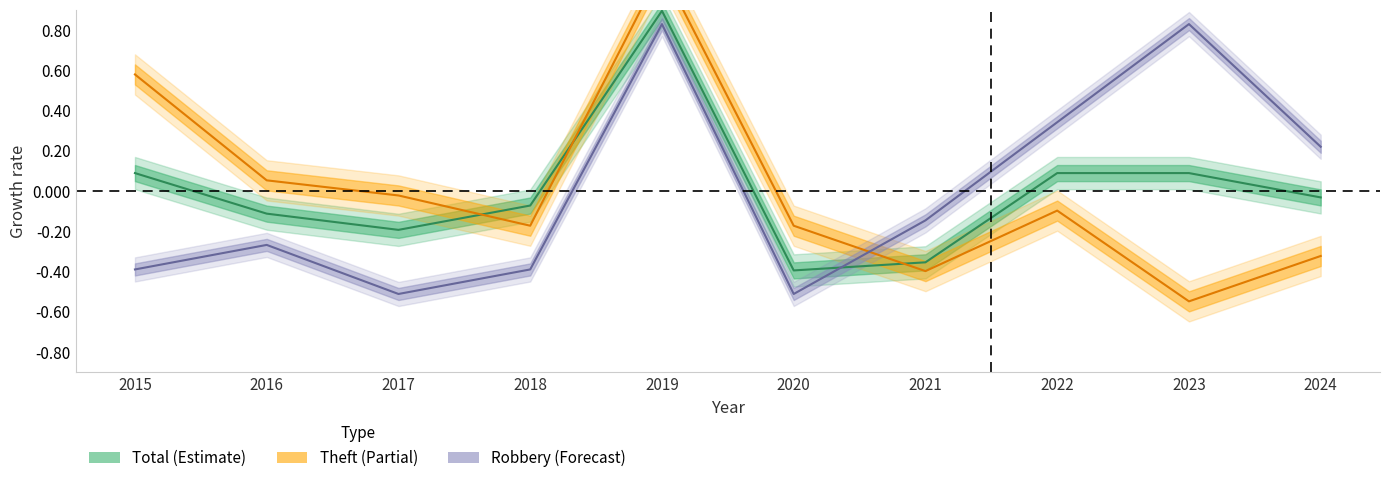

Reading right to left, what are all the values shown in this chart?

Robbery: 0.2	0.8	0.3	-0.1	-0.5	0.8	-0.4	-0.5	-0.3	-0.4
Theft: -0.3	-0.5	-0.1	-0.4	-0.2	1.1	-0.2	-0.0	0.1	0.6
Total: -0.0	0.1	0.1	-0.4	-0.4	0.9	-0.1	-0.2	-0.1	0.1